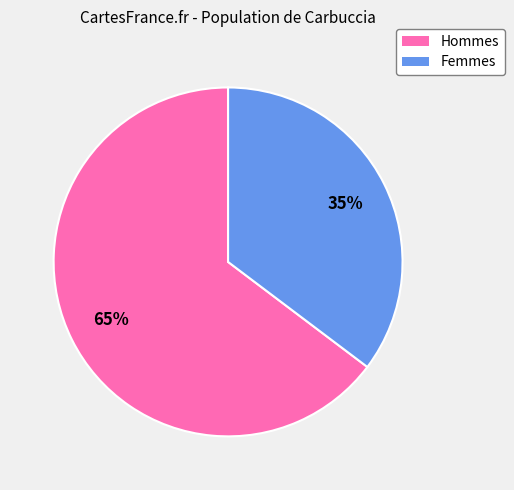

To the nearest percent, what is the average slice percentage?

50%